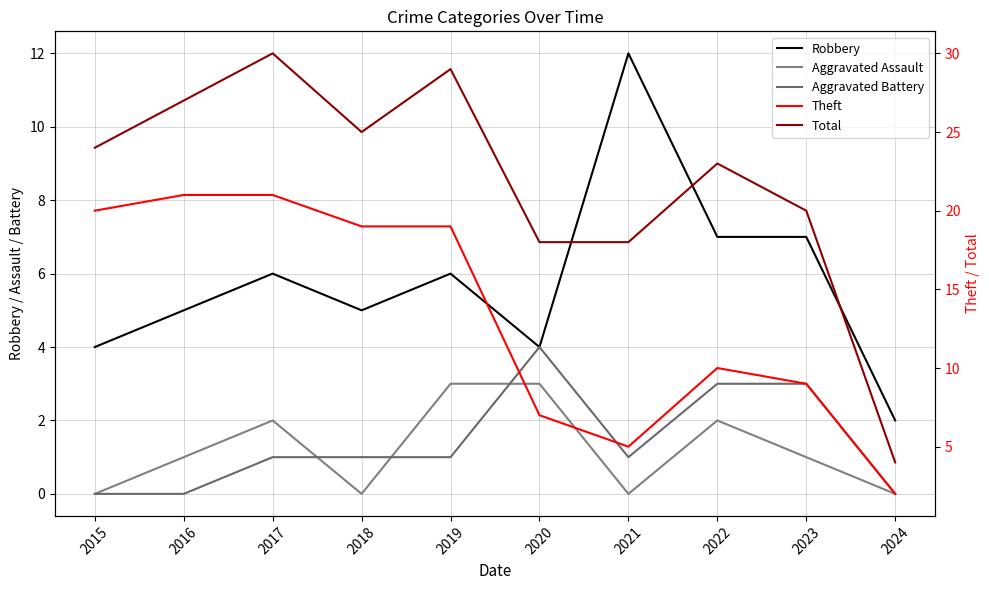

How many Aggravated Battery values are between 0 and 3?

9